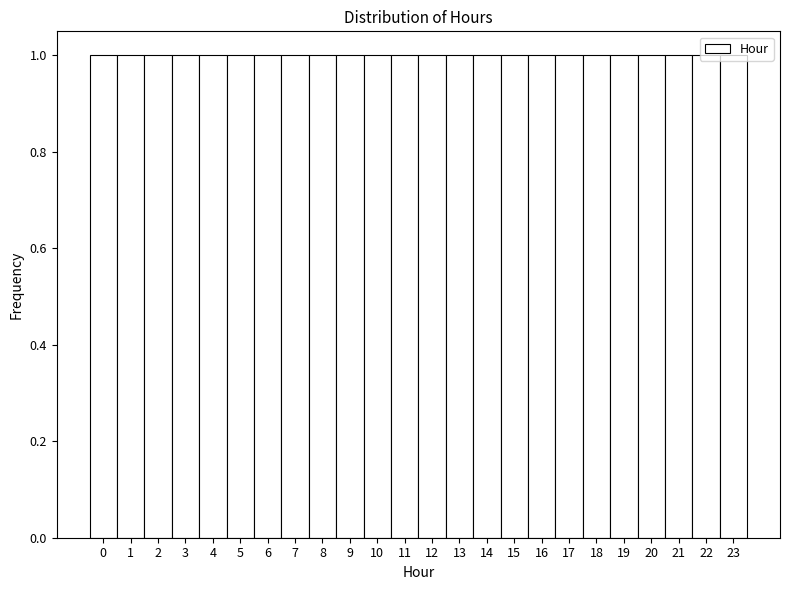

What is the height of the bar covering 0.5 to 1.5 on the x-axis? The values are not printed on the chart, so give them approximately, as read against the axis.

1